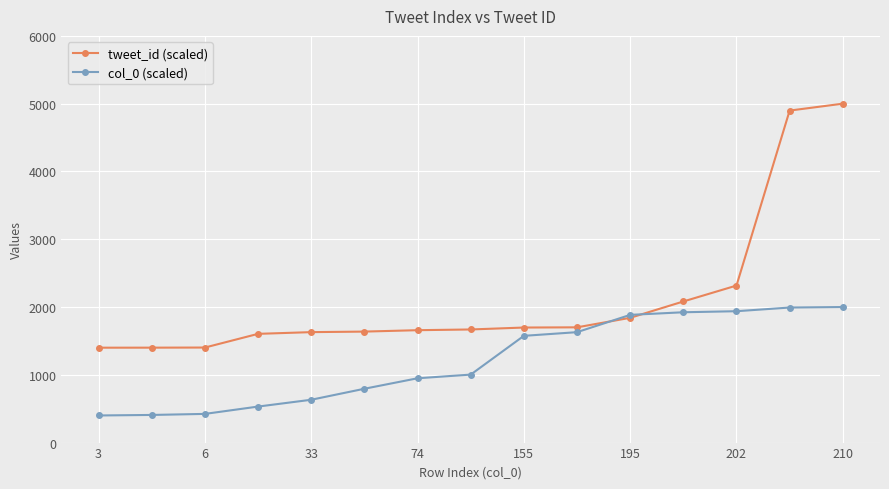

After their last crossing, which series has the higher values: tweet_id (scaled) or col_0 (scaled)?

tweet_id (scaled)